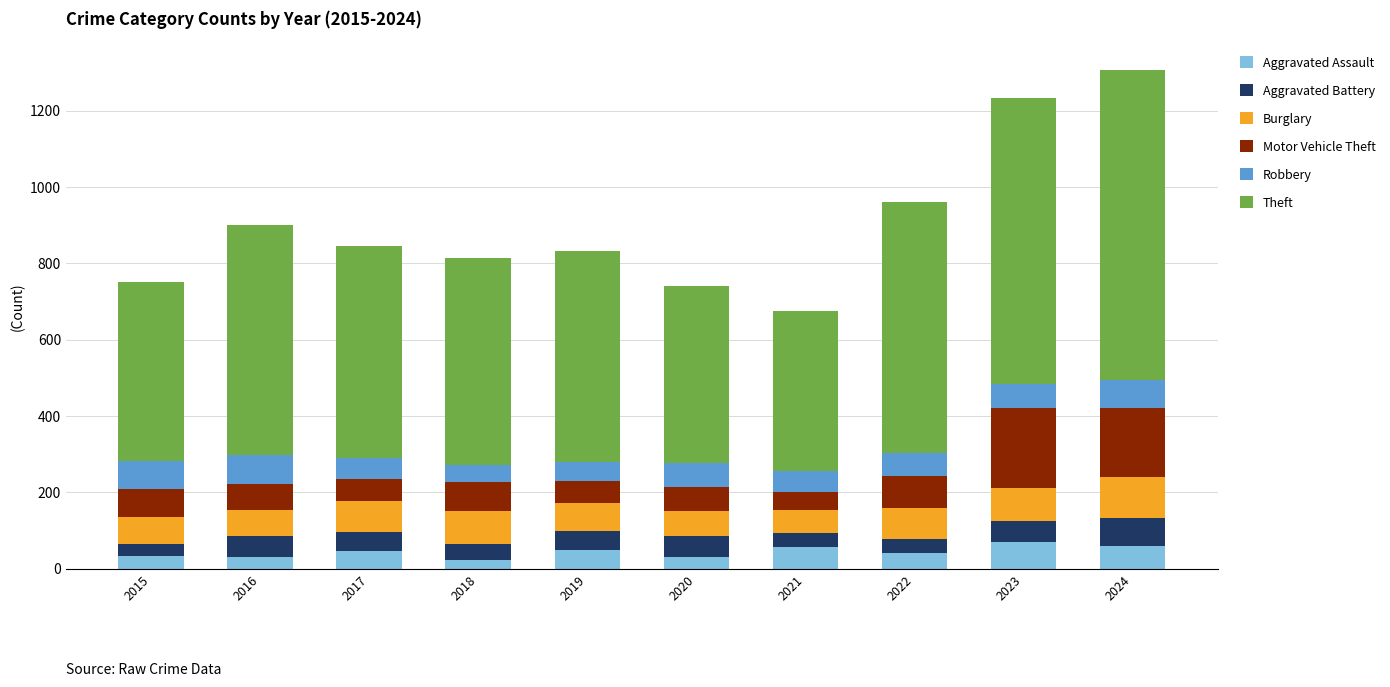

What is the highest value of the Aggravated Assault series?

70